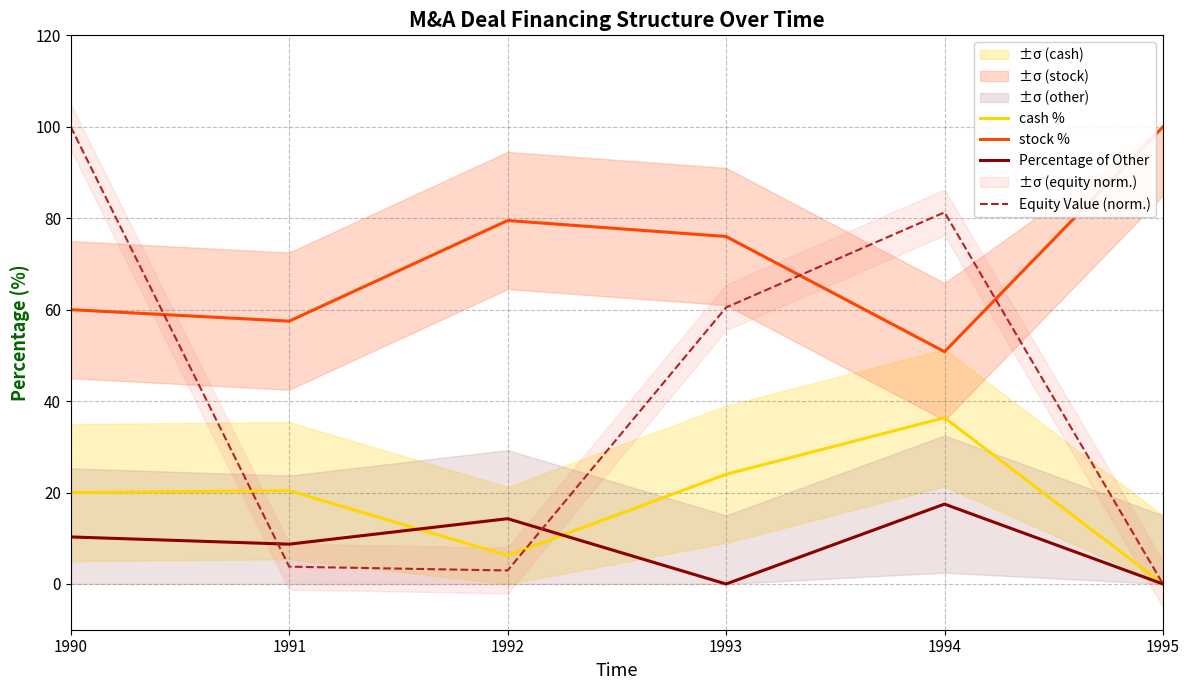

Is it true that stock % equals 16.3 at 1991?

False